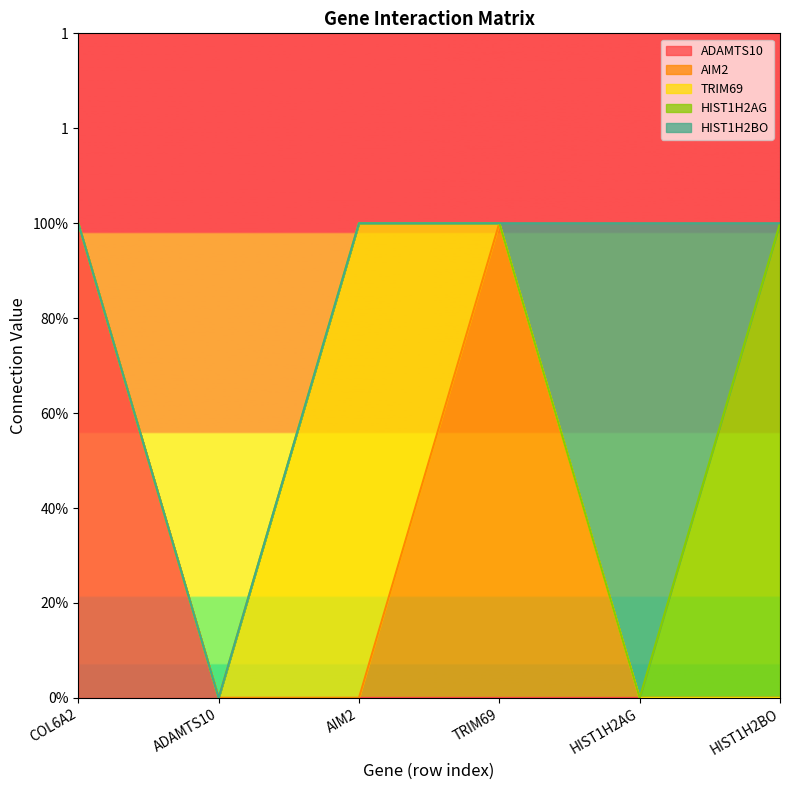

How many values in the ADAMTS10 series exceed 0?

1